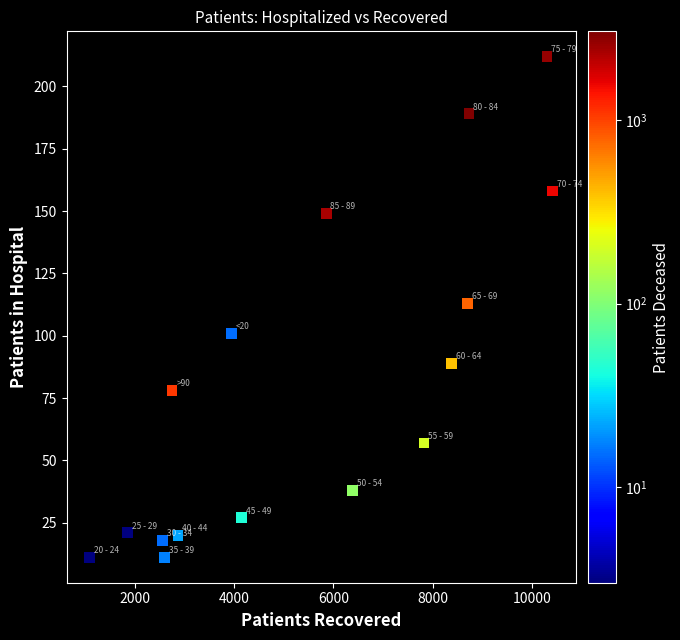

What is the range of Y values (max minus min)?

201